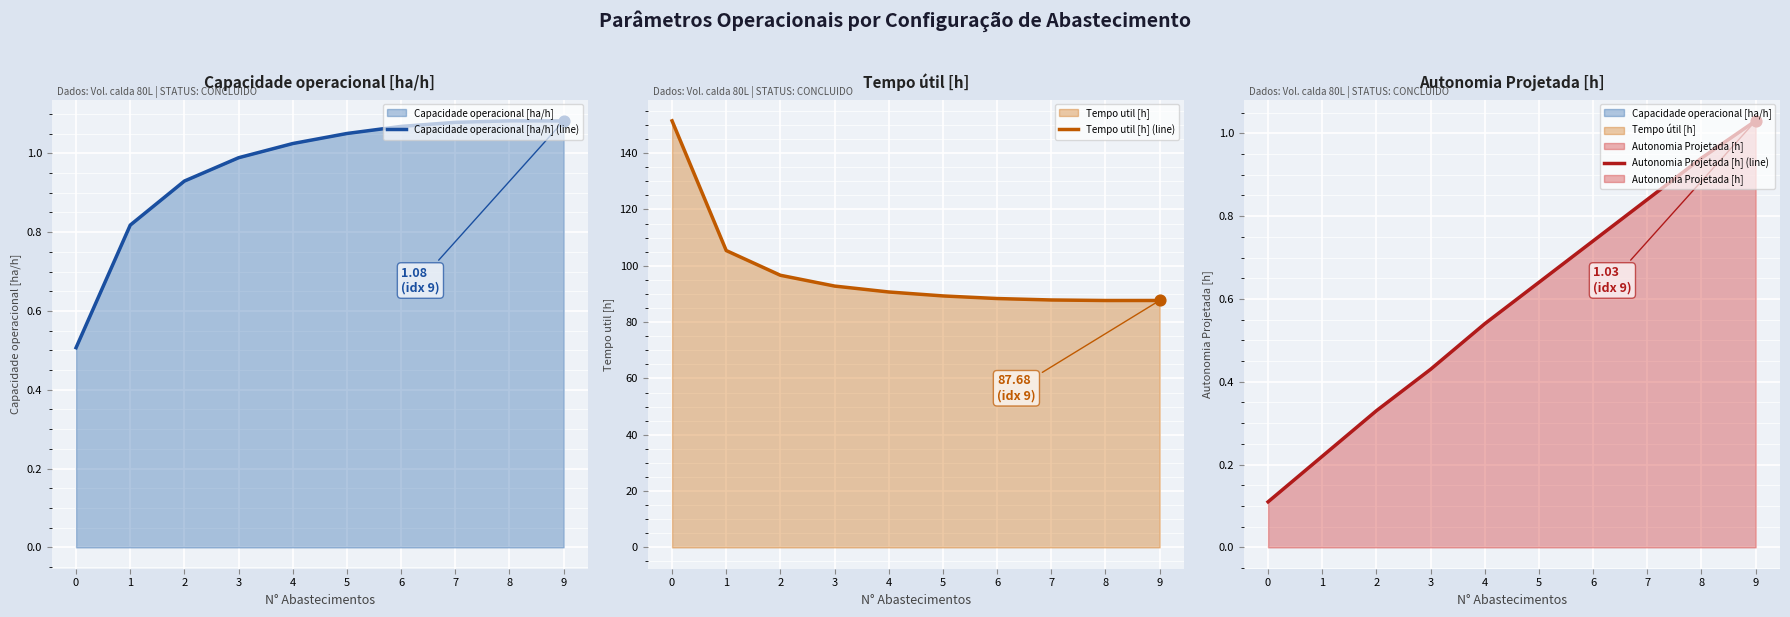

Which series has the largest Y range (max minus min)?

Tempo util [h] (line)